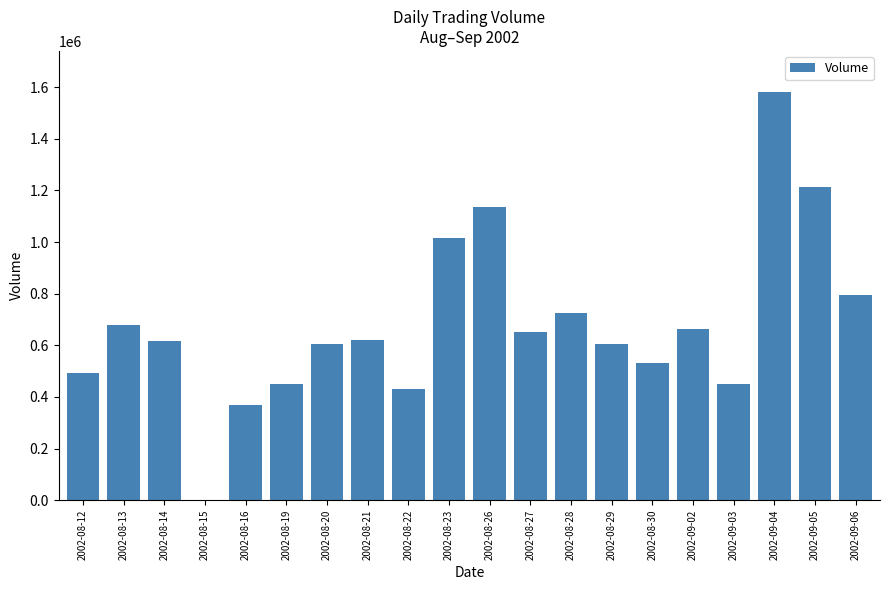

Count the number of data series in this chart.

1